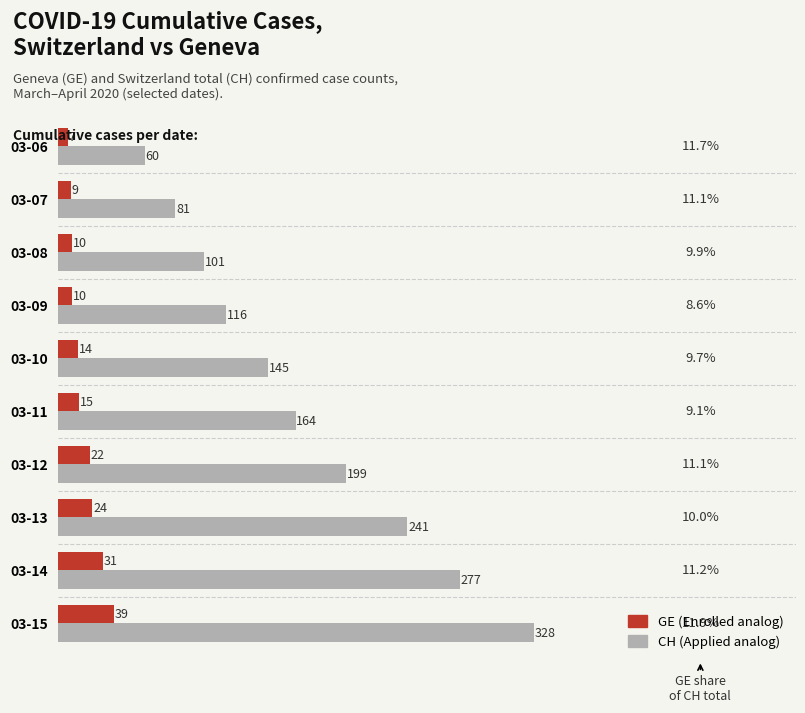

Count the number of categories in the chart.

10